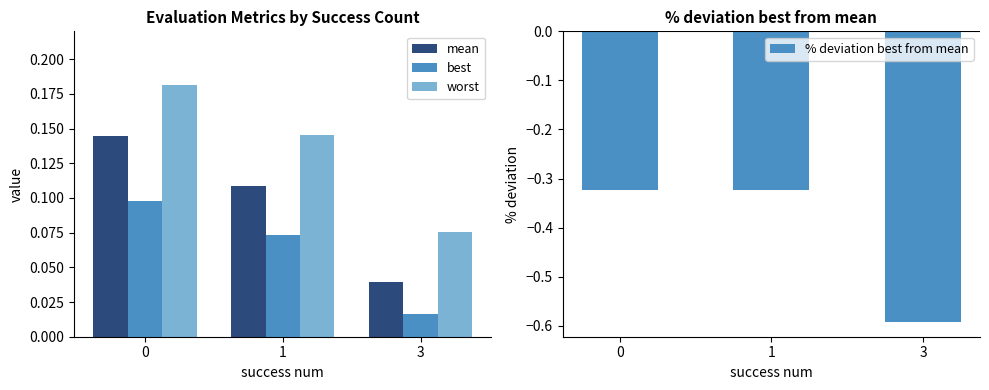

Reading left to right, transcribe all the data shown in this chart.

mean: 0.1	0.1	0.0
best: 0.1	0.1	0.0
worst: 0.2	0.1	0.1
% deviation best from mean: -0.3	-0.3	-0.6